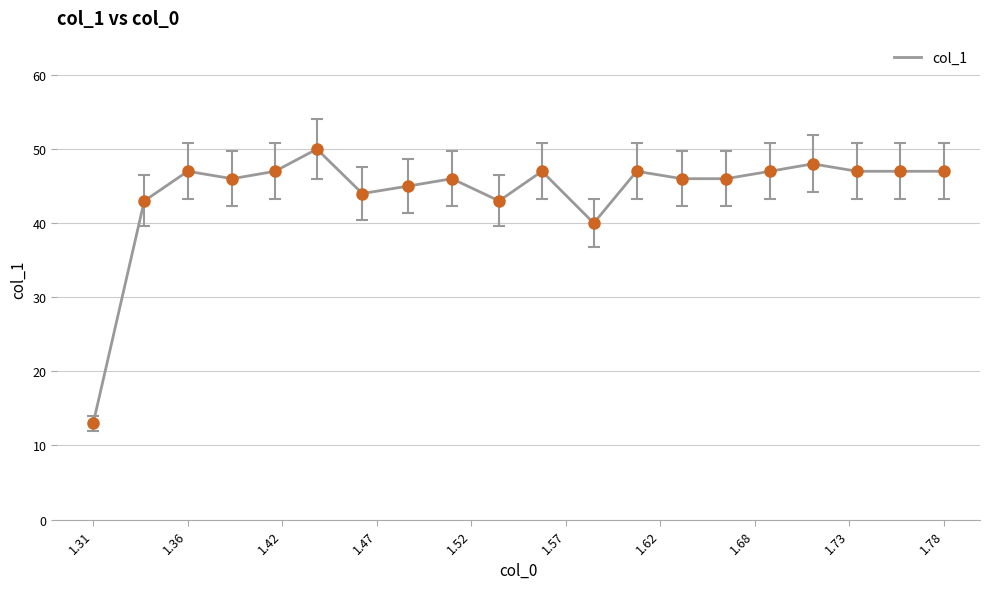

What is the difference between the maximum and minimum values?

37